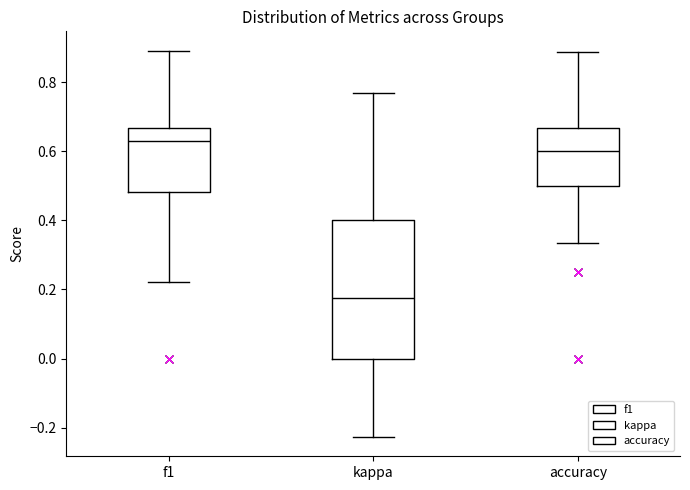

Which box has the highest median line?

f1